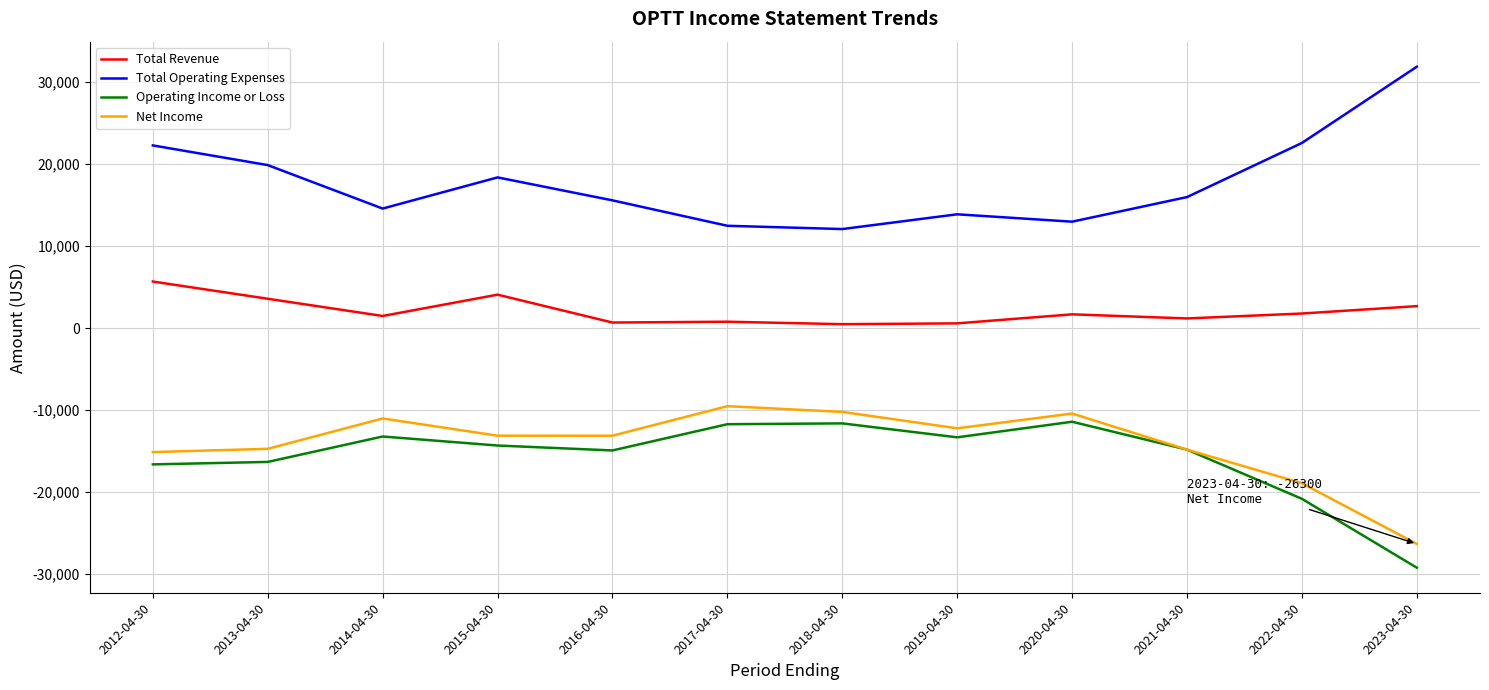

What is the spread (max minus min) of values at 2018-04-30?

23700